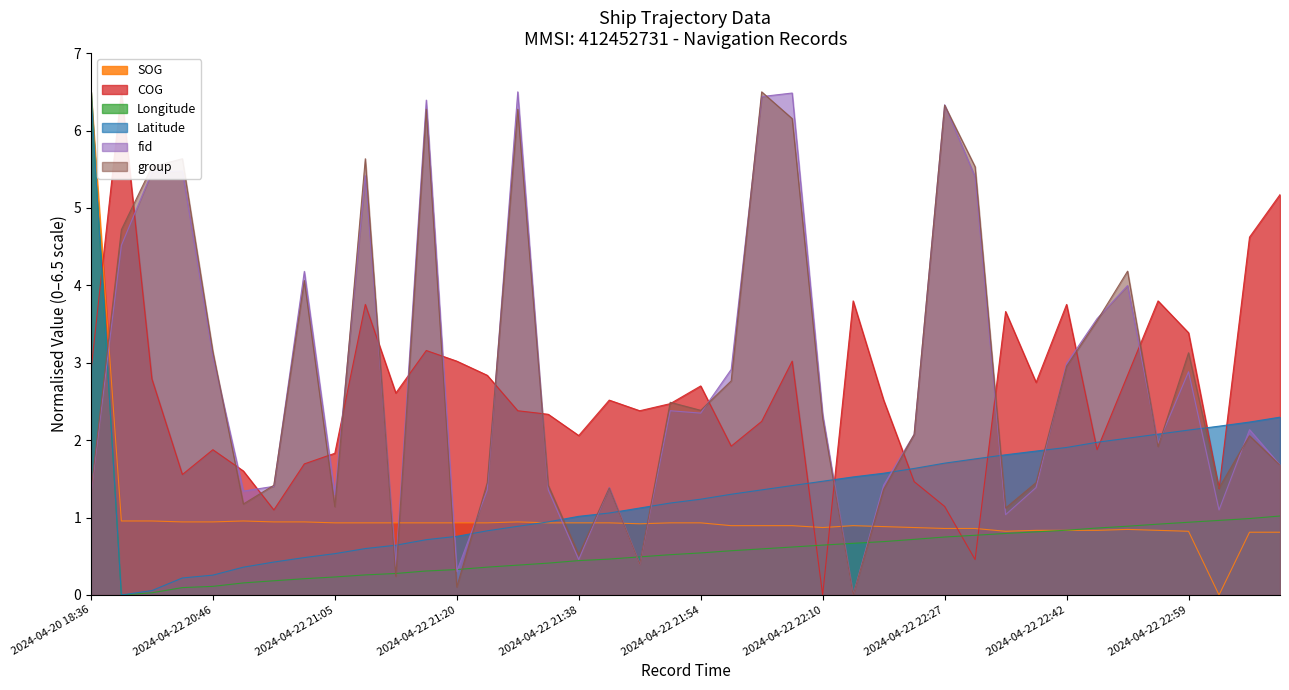

After their last crossing, which series has the higher values: fid or Longitude?

fid